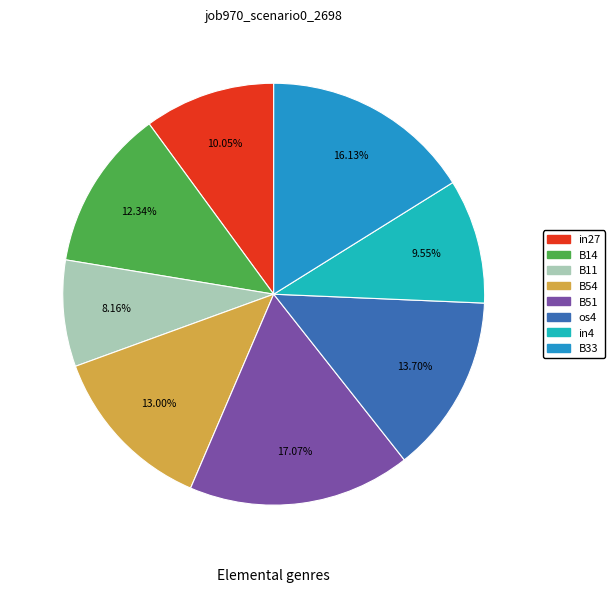

Is there a majority slice in this chart?

No